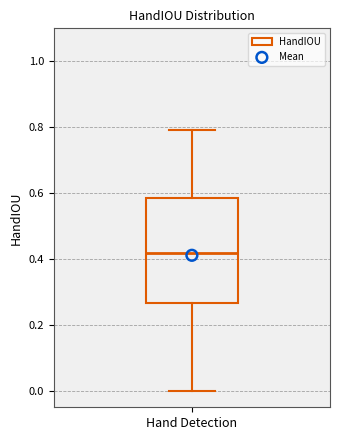

Where is the lower edge of the box for Hand Detection on the y-axis? The values are not printed on the chart, so give them approximately, as read against the axis.

0.26